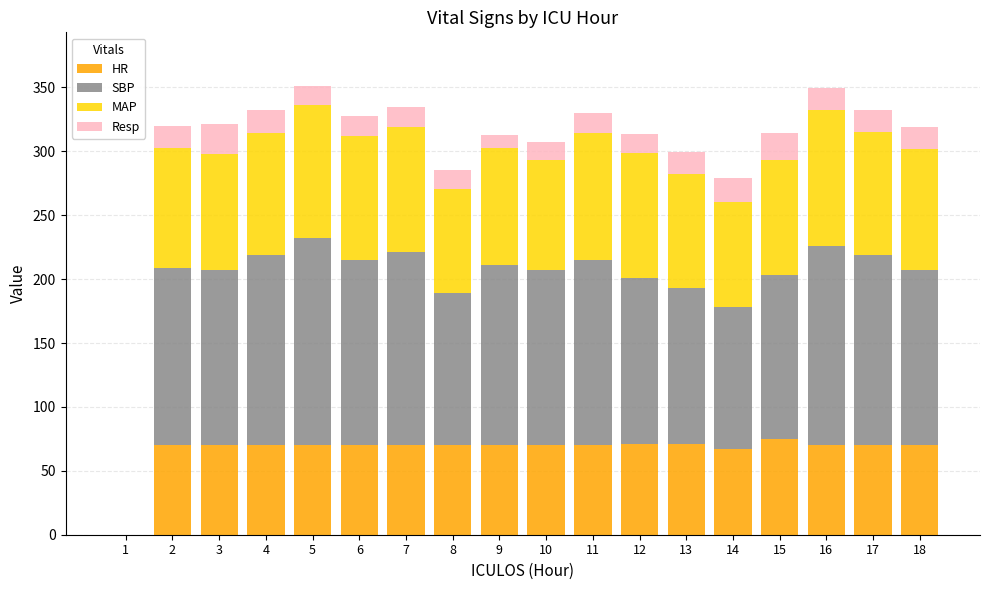

What is the total value across all series at 5?

351.0